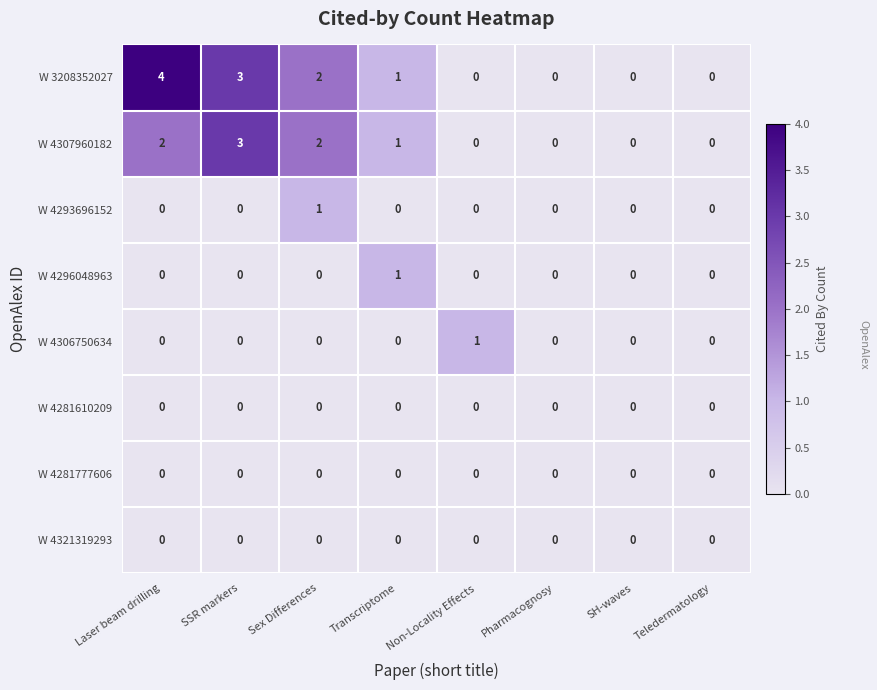

Is the value of W 4296048963 at Laser beam drilling greater than the value of W 3208352027 at Laser beam drilling?

No